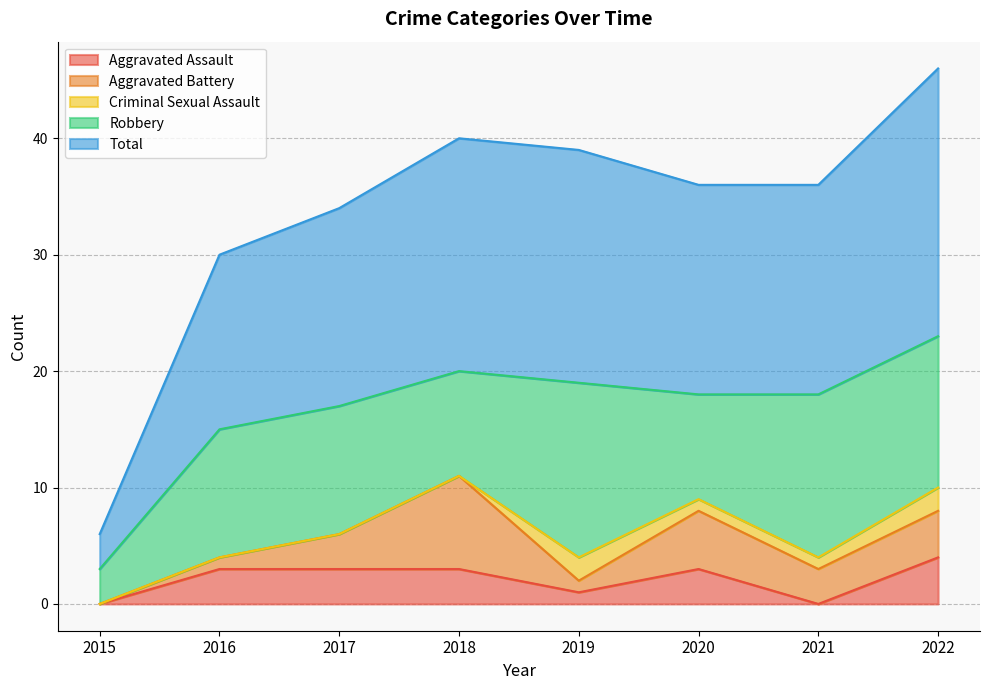

What is the average value of the Aggravated Battery series?

3